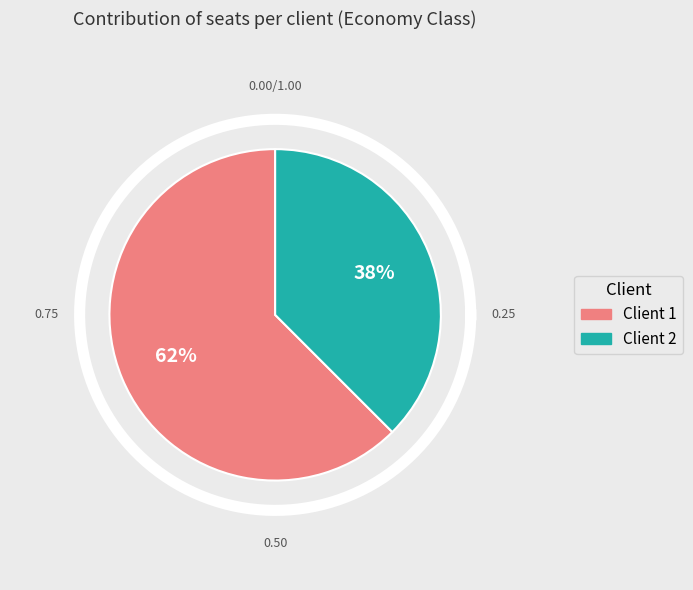

Rank the categories by value from lowest to highest.

Client 2, Client 1